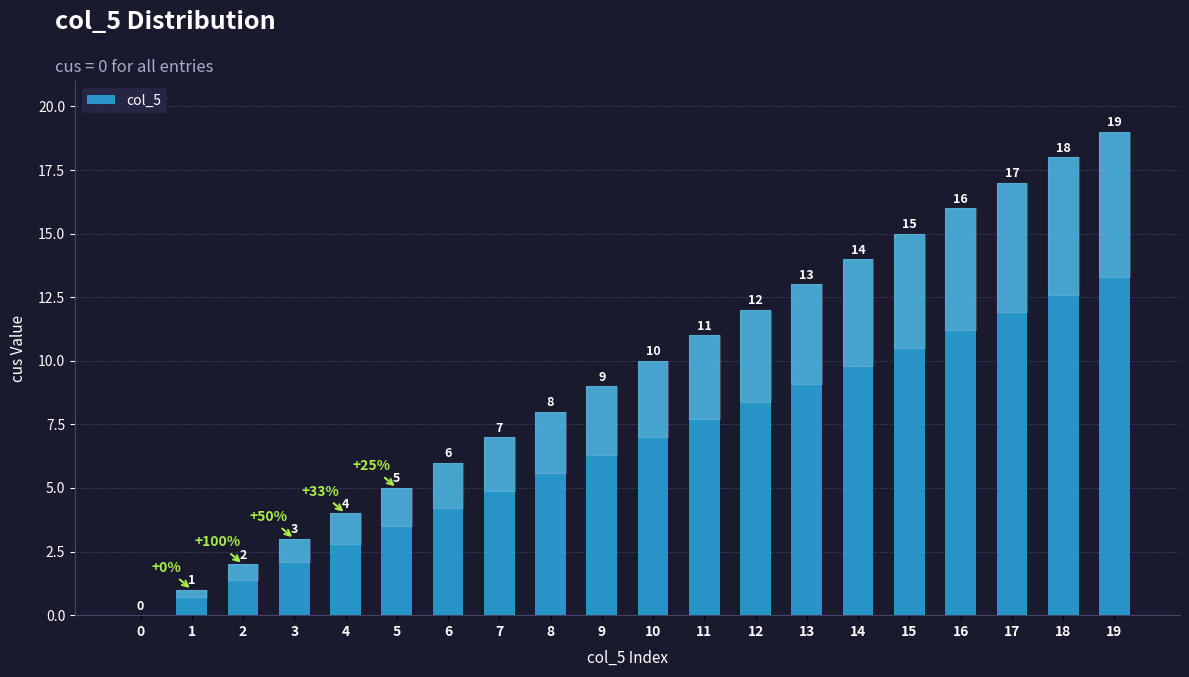

Is it true that the value at 3 is 3?

True